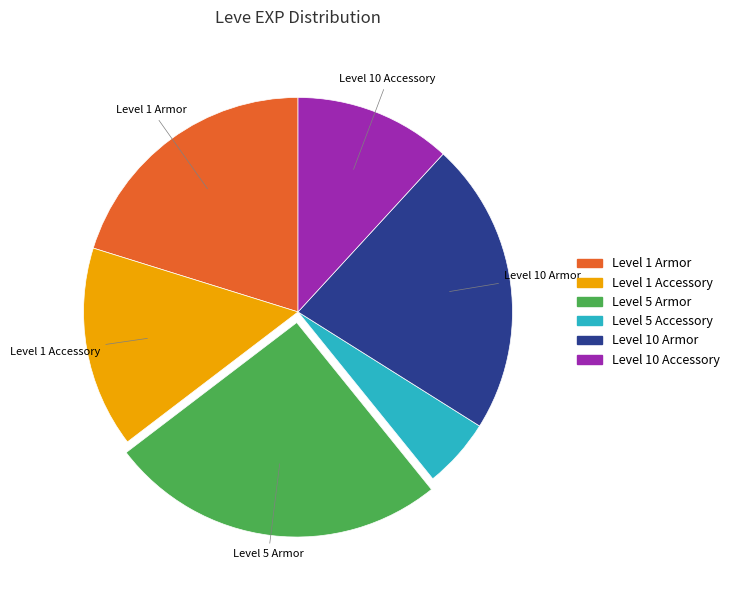

Is there a majority slice in this chart?

No